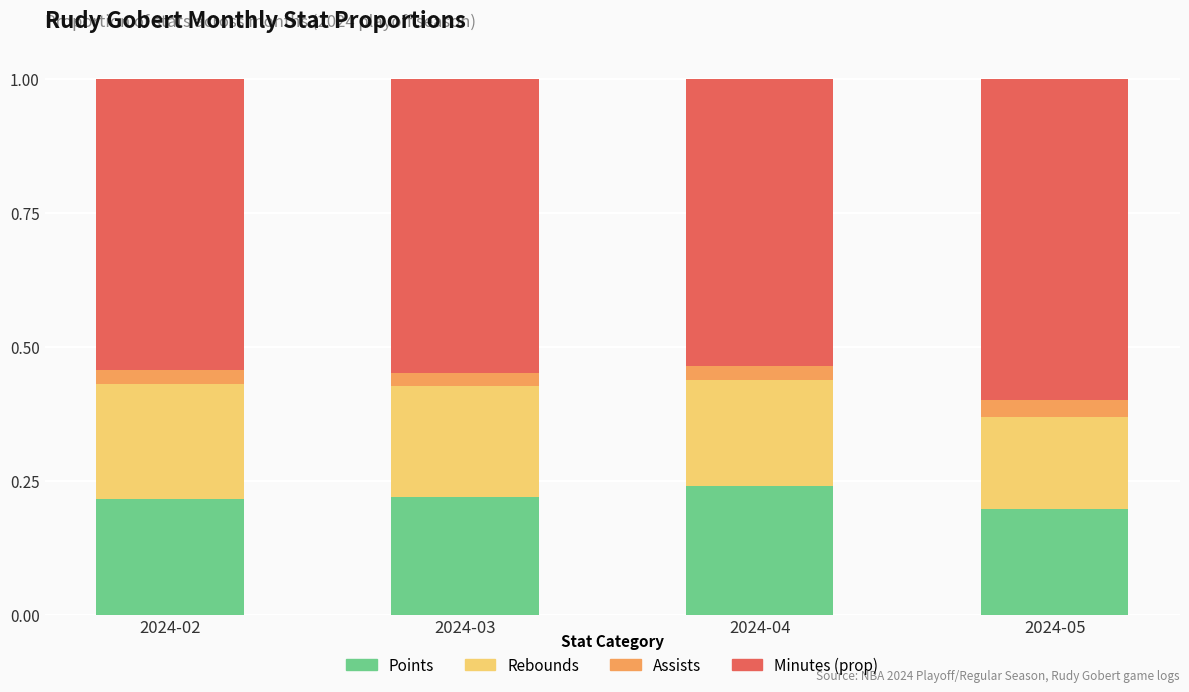

Are the bars horizontal?

No